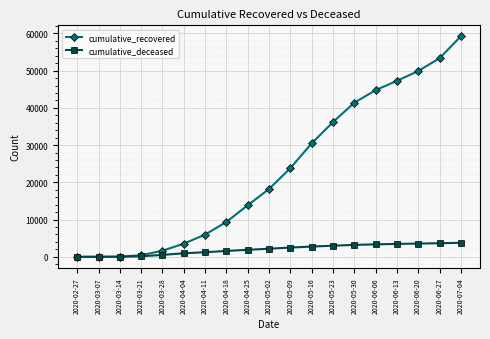

How many values in the cumulative_recovered series are below 18213?

9